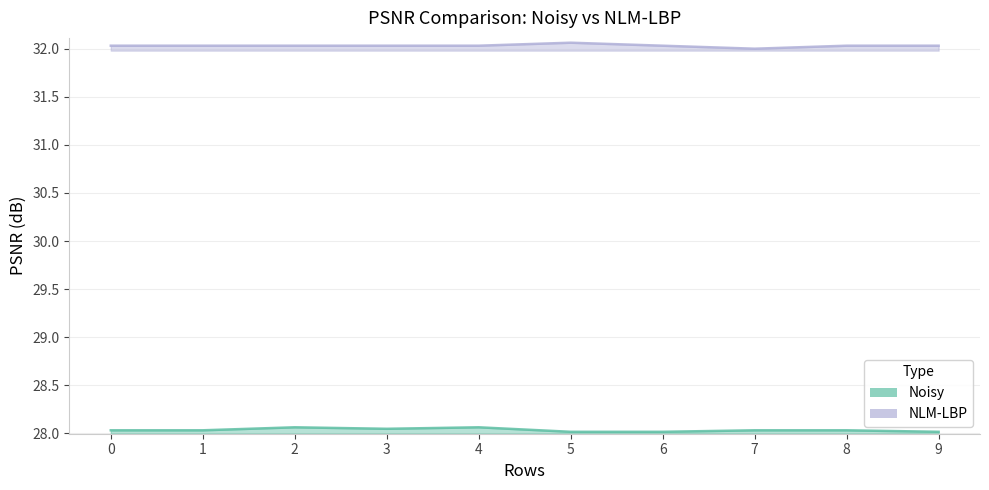

True or false: Noisy and NLM-LBP cross at least once.

False